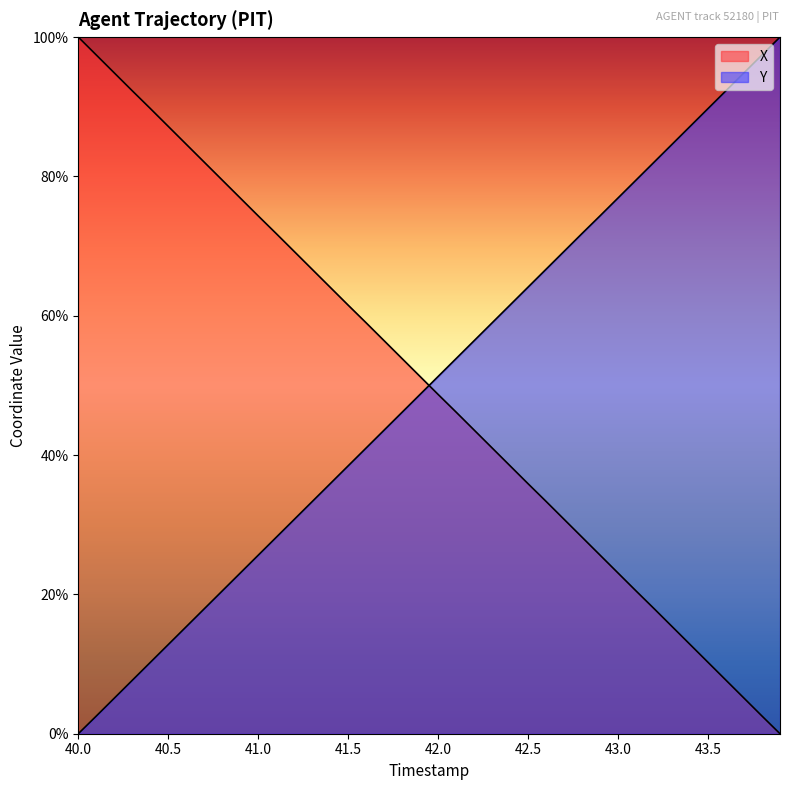

The X series shows 2.4 at 43.6. True or false?

False